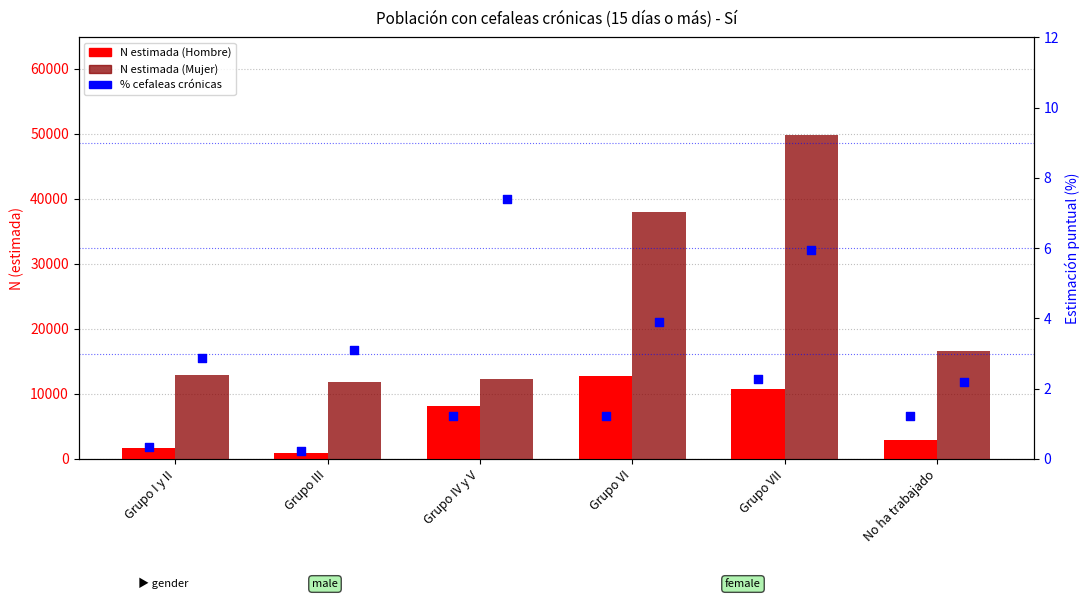

Which series reaches the minimum Y coordinate?

% Hombre